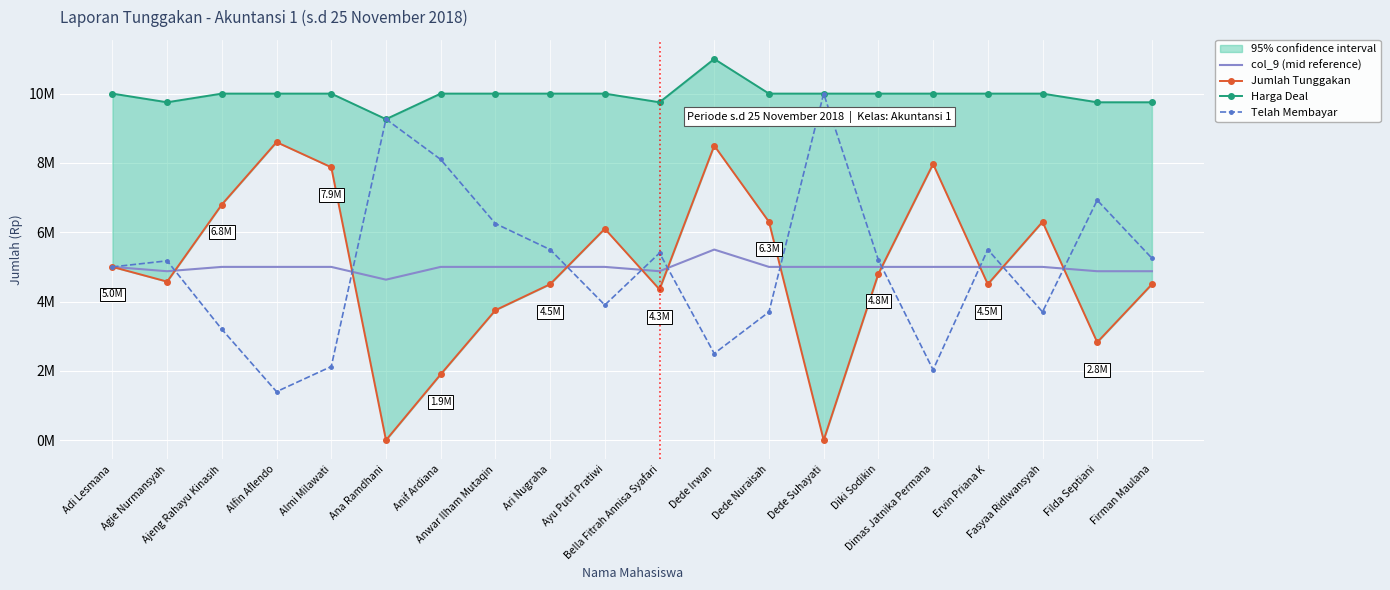

At which category does col_9 (mid reference) reach its first local valley?

Agie Nurmansyah